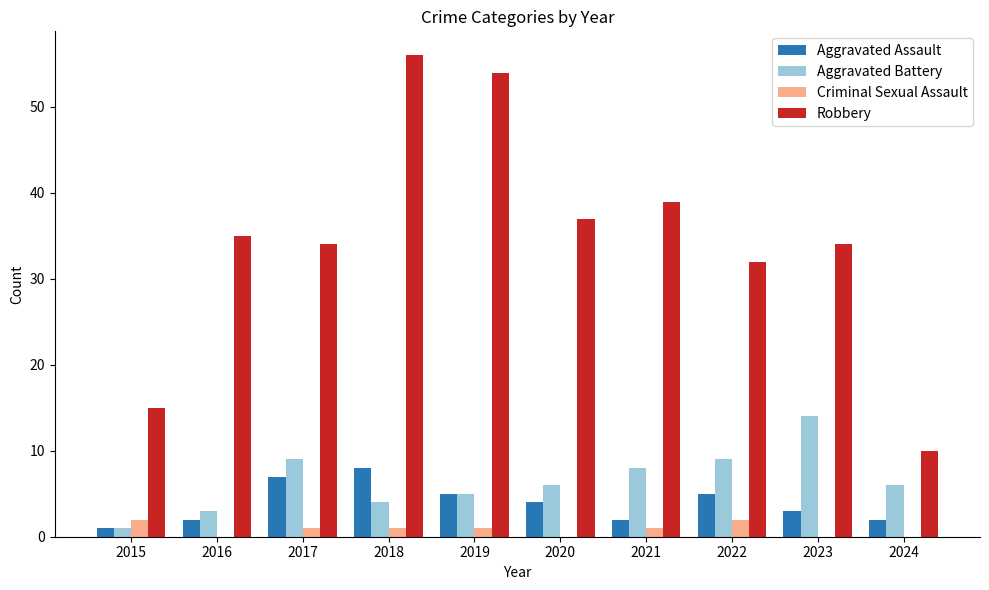

Between 2018 and 2019, which series saw the biggest shift?

Aggravated Assault